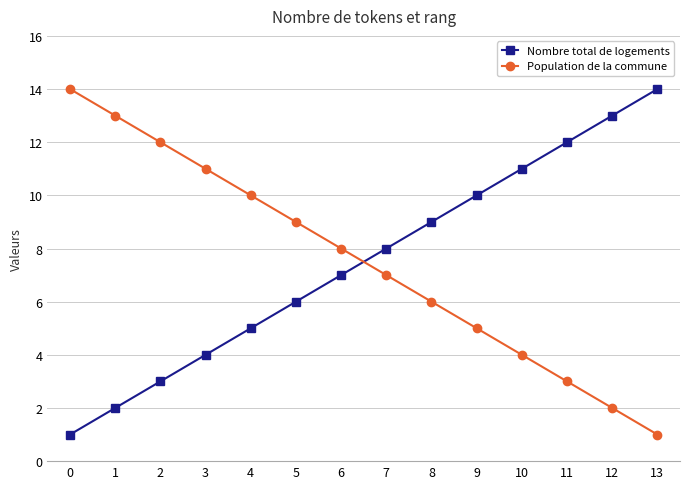

What is the sum of all Nombre total de logements values?

105